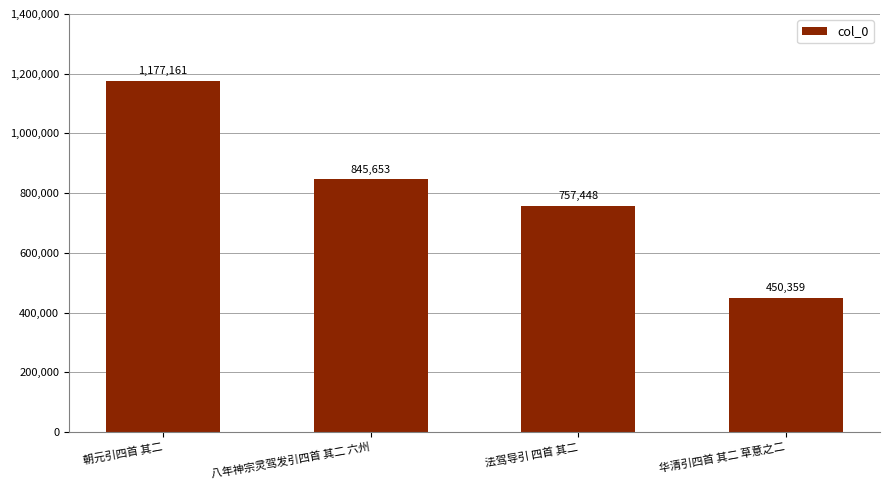

What is the change in value from 八年神宗灵驾发引四首 其二 六州 to 华清引四首 其二 草意之二?

-395294